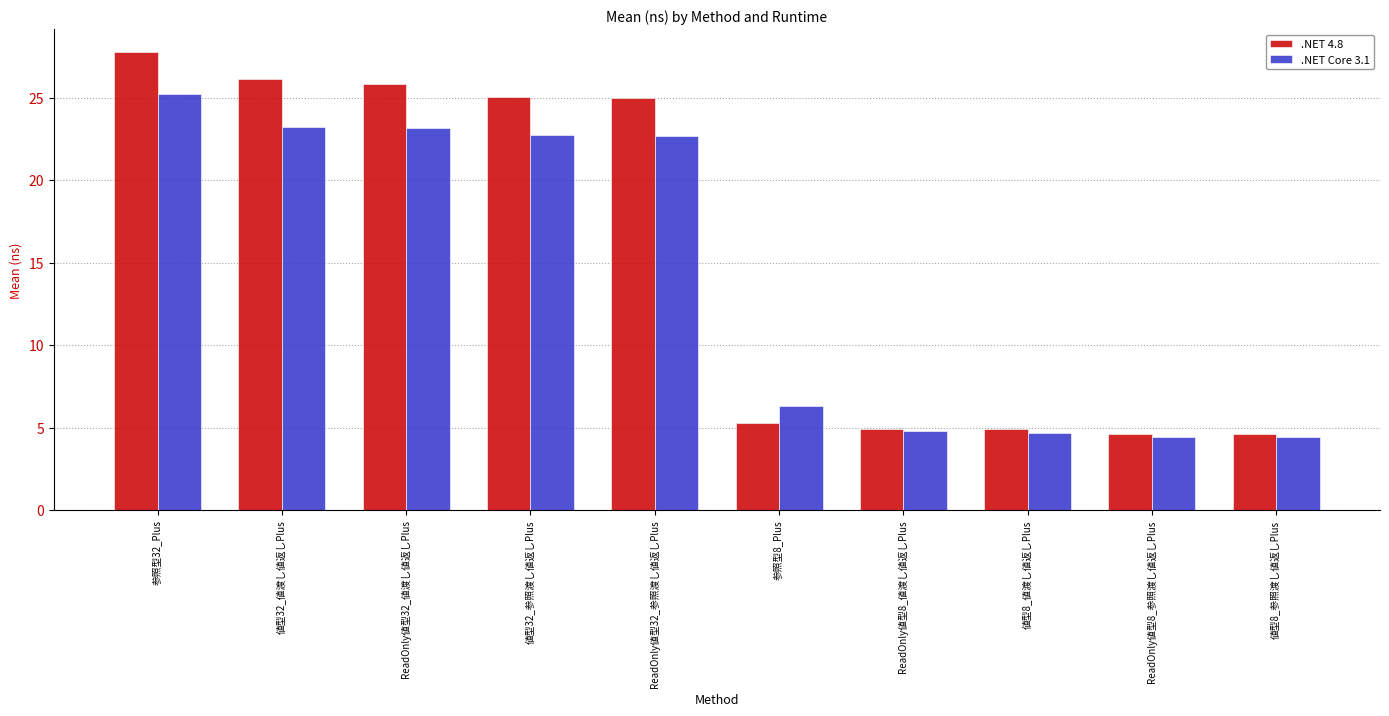

What is the total value across all series at 参照型8_Plus?

11.6